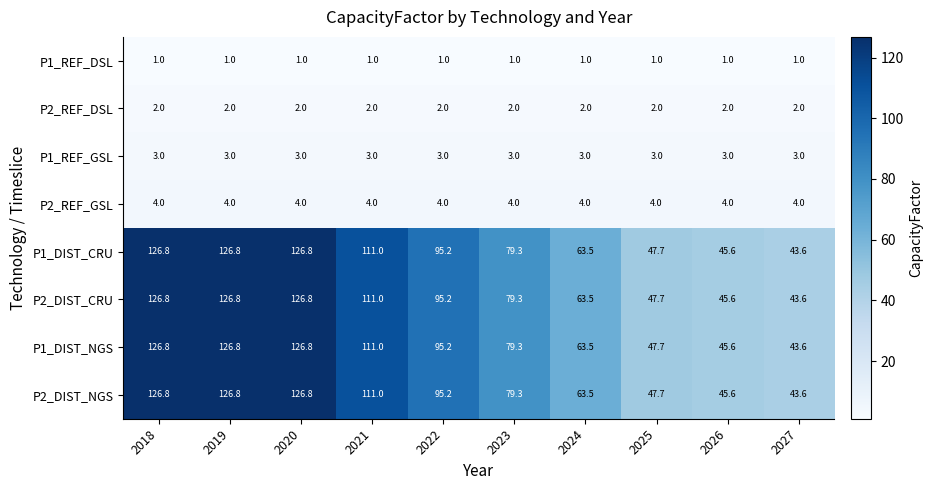

What is the average value of the P2_DIST_CRU series?

86.6